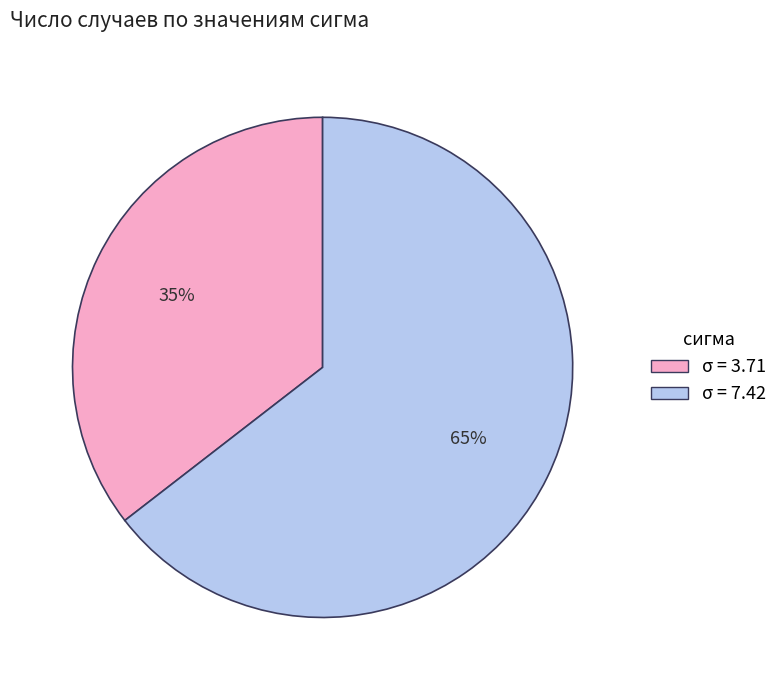

How many segments does this pie chart have?

2